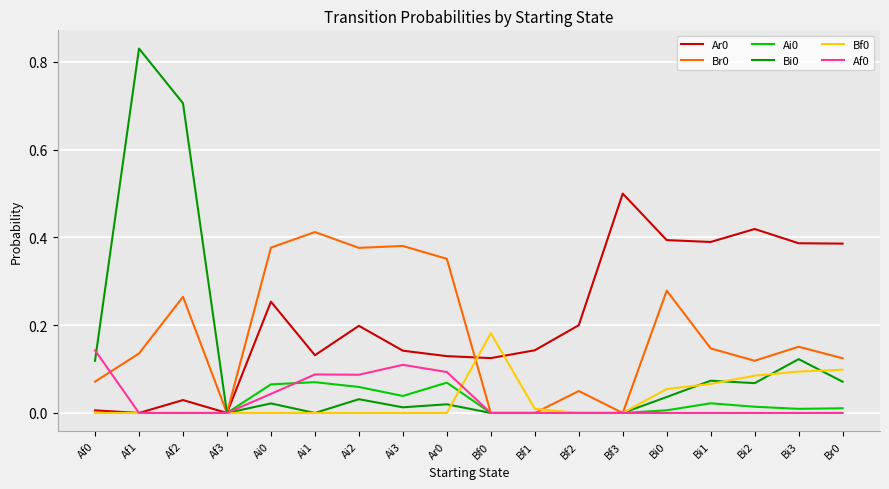

Is this an area chart (filled region under the line)?

No